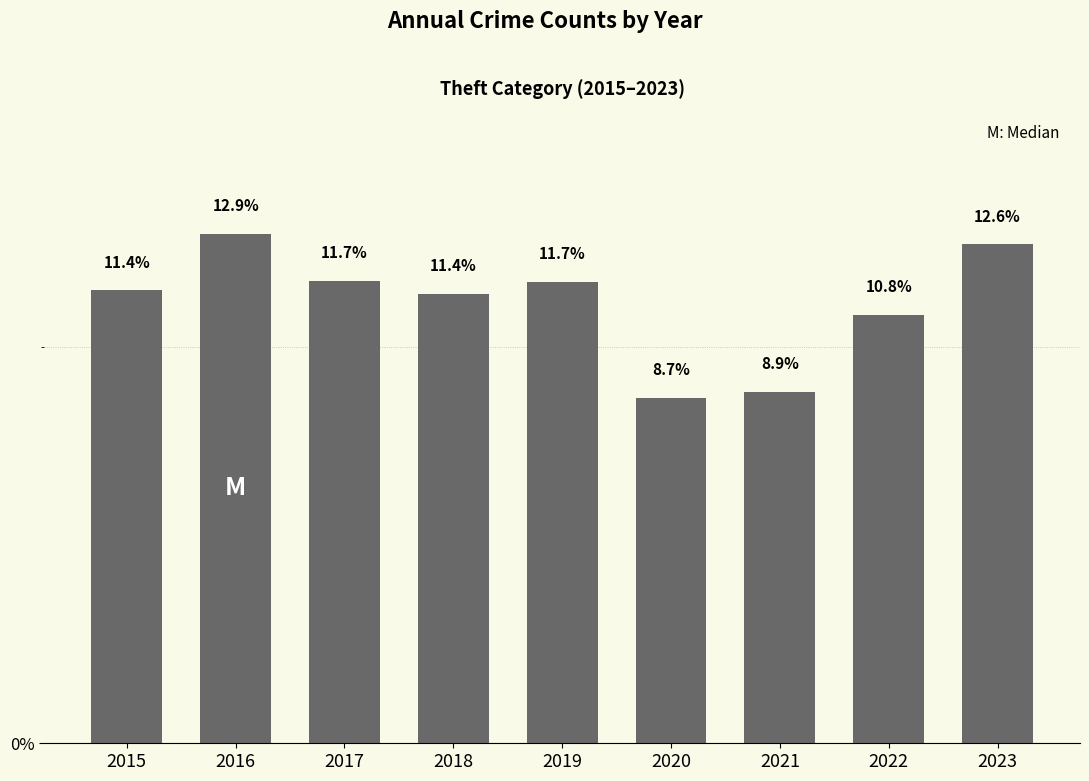

The value at 2023 is 12.6. True or false?

True